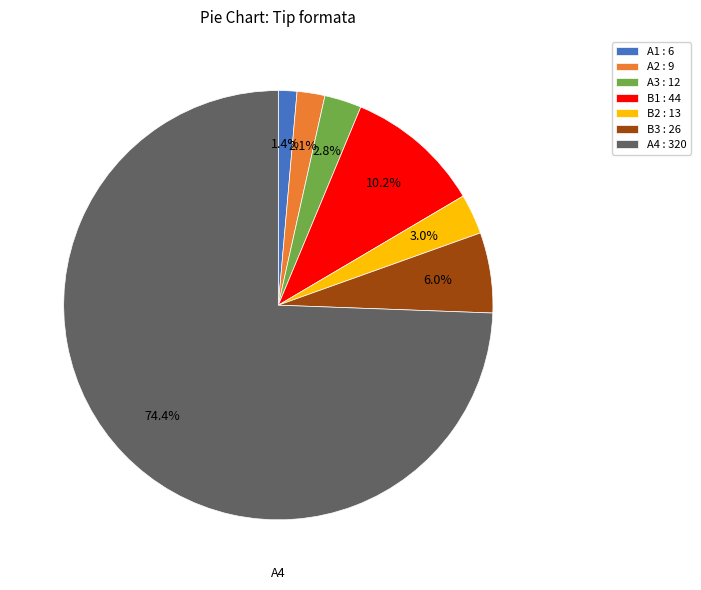

Which has a higher value, B1 : 44 or A1 : 6?

B1 : 44